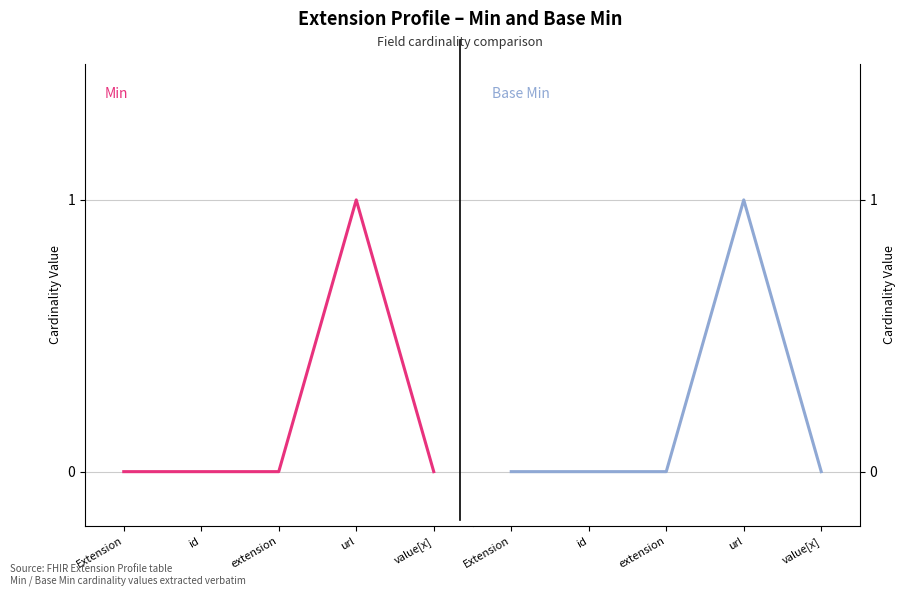

What is the greatest value displayed?

1